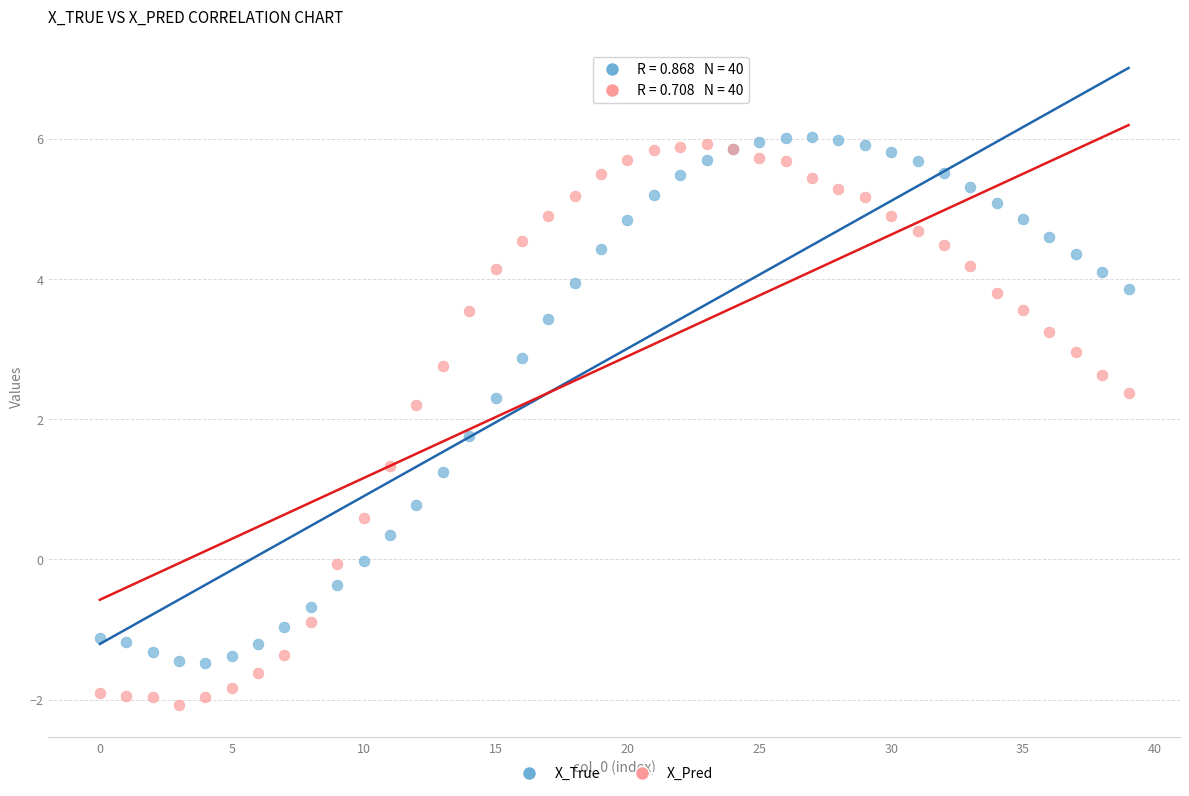

Which series contains the lowest Y value?

X_Pred